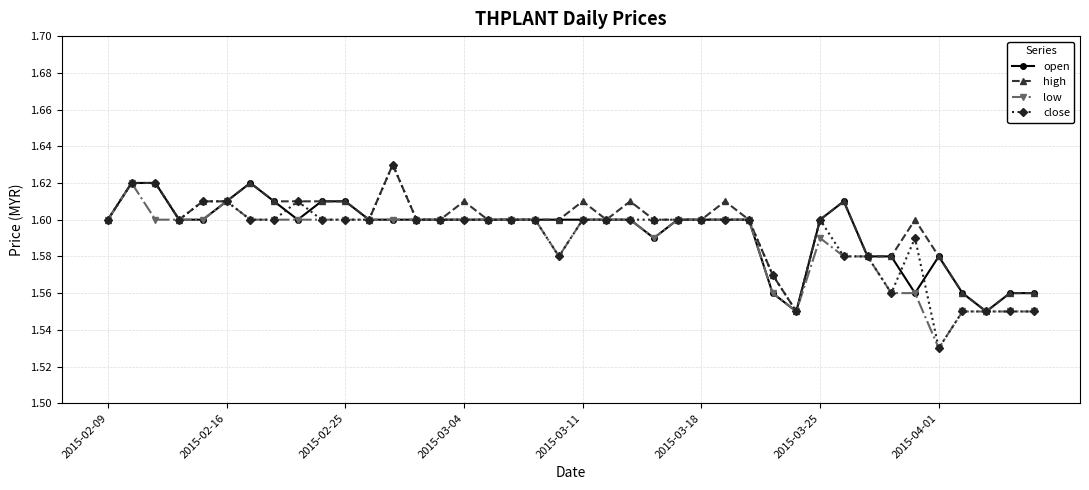

True or false: open has more than 0 points higher than both neighbors.

True